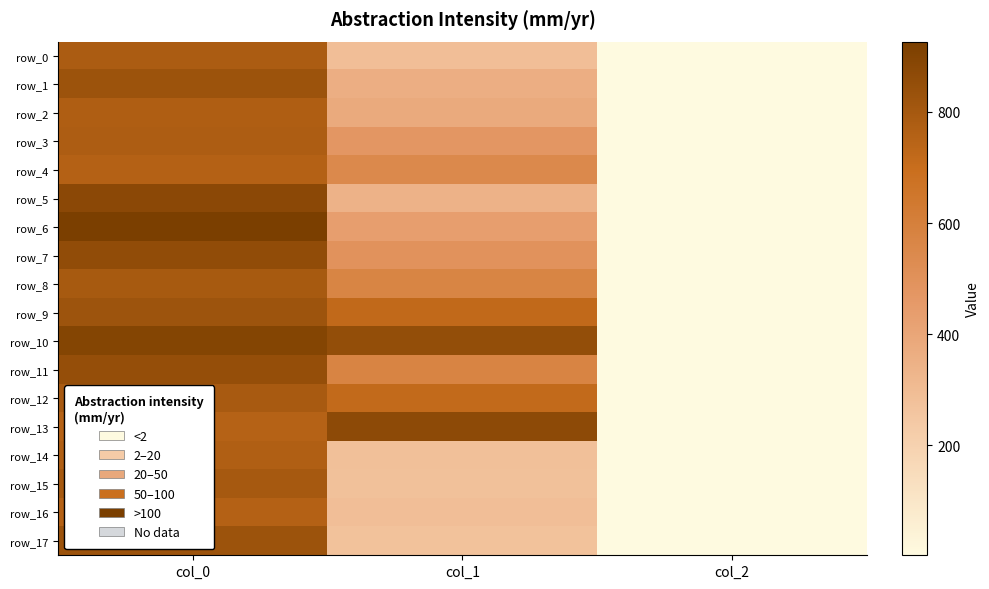

Is it true that row_3 equals 472.5 at col_1?

True